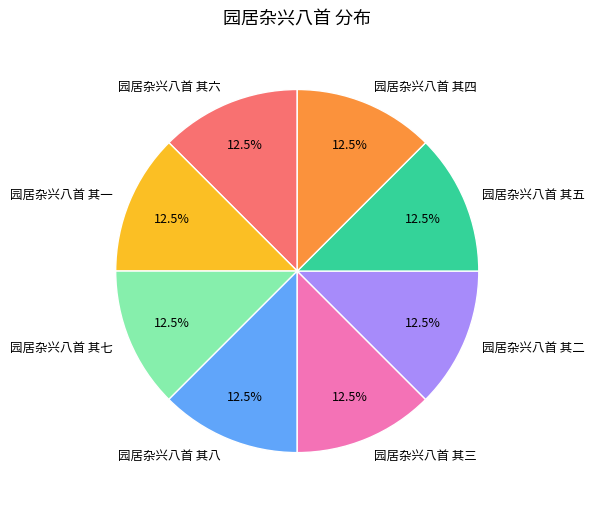

Combined, do 园居杂兴八首 其五 and 园居杂兴八首 其六 account for over 50%?

No